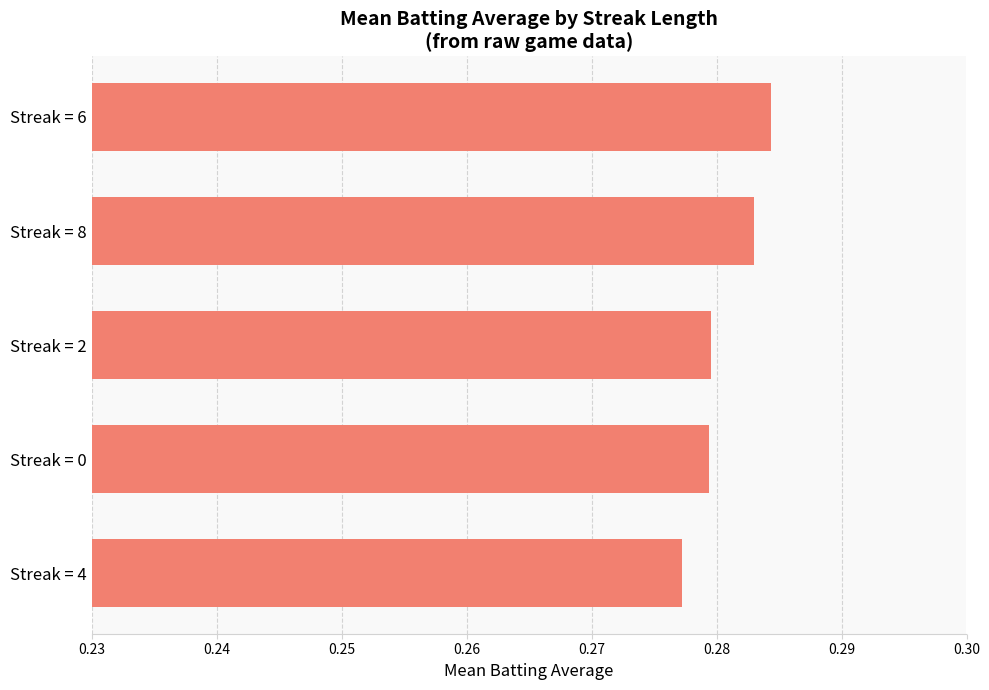

How many data points does each series have?

5